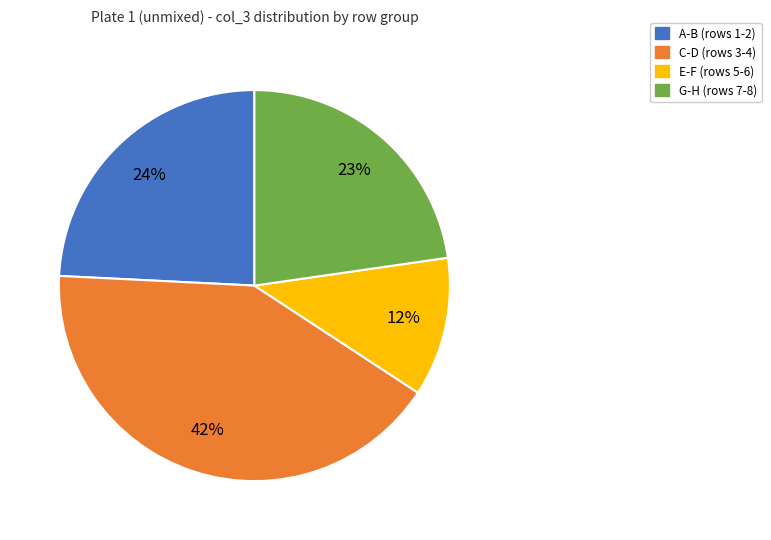

What is the ratio of the value at E-F (rows 5-6) to the value at C-D (rows 3-4)?

0.3